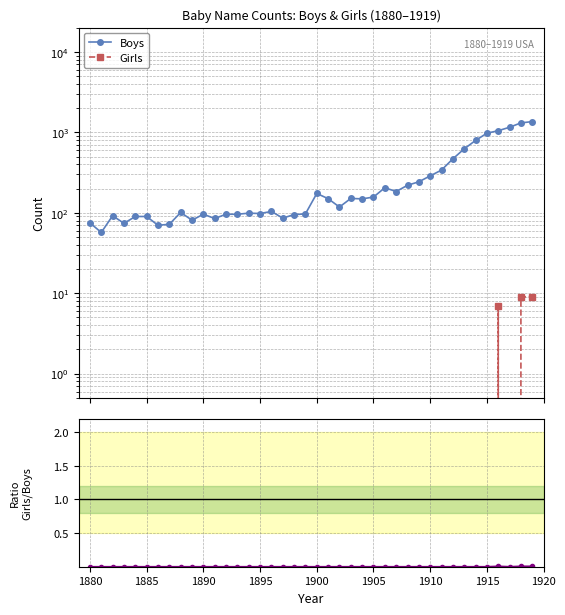

Reading left to right, transcribe all the data shown in this chart.

Boys: 75.0	57.0	92.0	74.0	90.0	90.0	70.0	72.0	101.0	81.0	96.0	85.0	96.0	96.0	99.0	98.0	104.0	86.0	95.0	97.0	174.0	150.0	118.0	151.0	149.0	157.0	205.0	184.0	220.0	243.0	288.0	340.0	469.0	624.0	794.0	976.0	1049.0	1158.0	1312.0	1361.0
Girls: 0.0	0.0	0.0	0.0	0.0	0.0	0.0	0.0	0.0	0.0	0.0	0.0	0.0	0.0	0.0	0.0	0.0	0.0	0.0	0.0	0.0	0.0	0.0	0.0	0.0	0.0	0.0	0.0	0.0	0.0	0.0	0.0	0.0	0.0	0.0	0.0	7.0	0.0	9.0	9.0
Girls/Boys ratio: 0.0	0.0	0.0	0.0	0.0	0.0	0.0	0.0	0.0	0.0	0.0	0.0	0.0	0.0	0.0	0.0	0.0	0.0	0.0	0.0	0.0	0.0	0.0	0.0	0.0	0.0	0.0	0.0	0.0	0.0	0.0	0.0	0.0	0.0	0.0	0.0	0.0	0.0	0.0	0.0